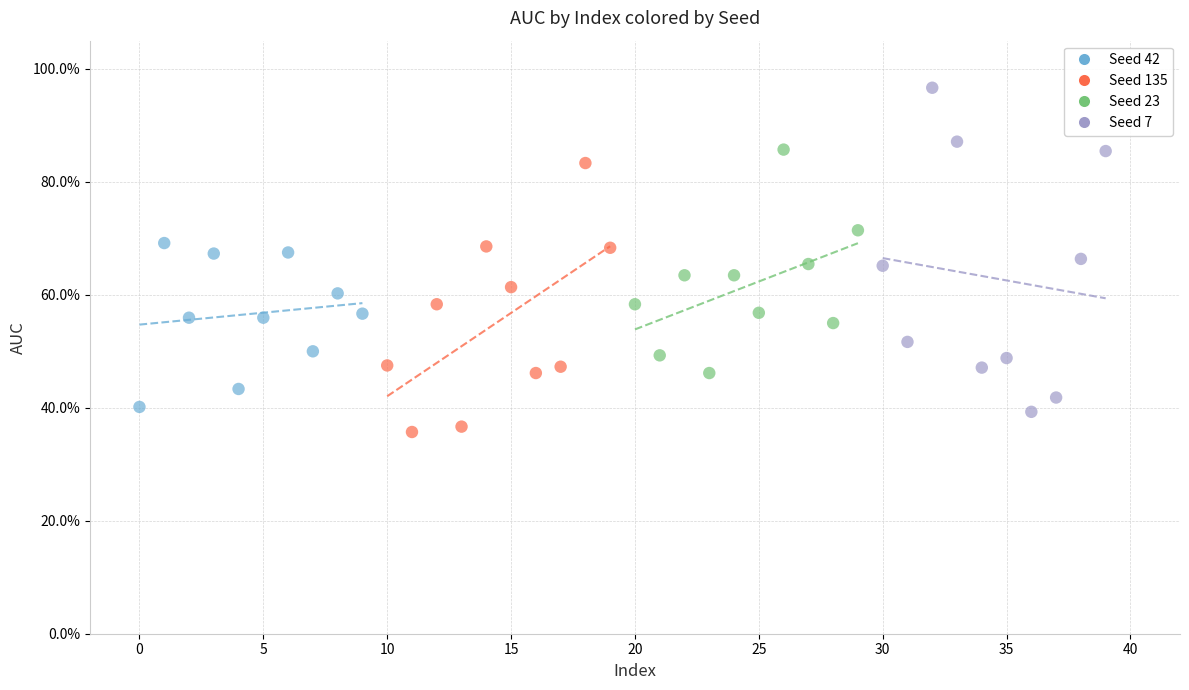

Which series contains the lowest Y value?

Seed 135